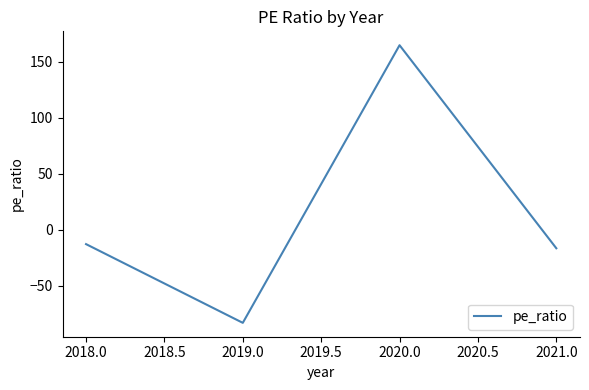

What is the sum of all values?

52.2